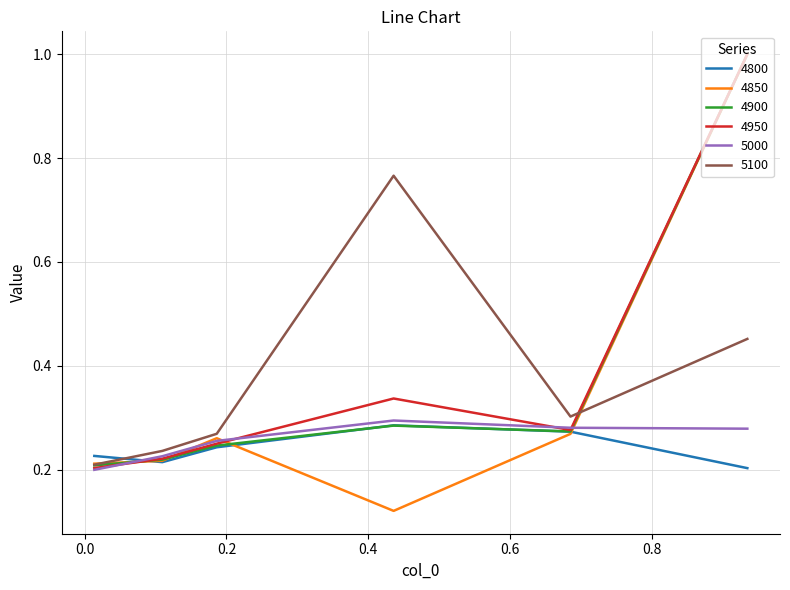

Which series has the largest range (max minus min)?

4850